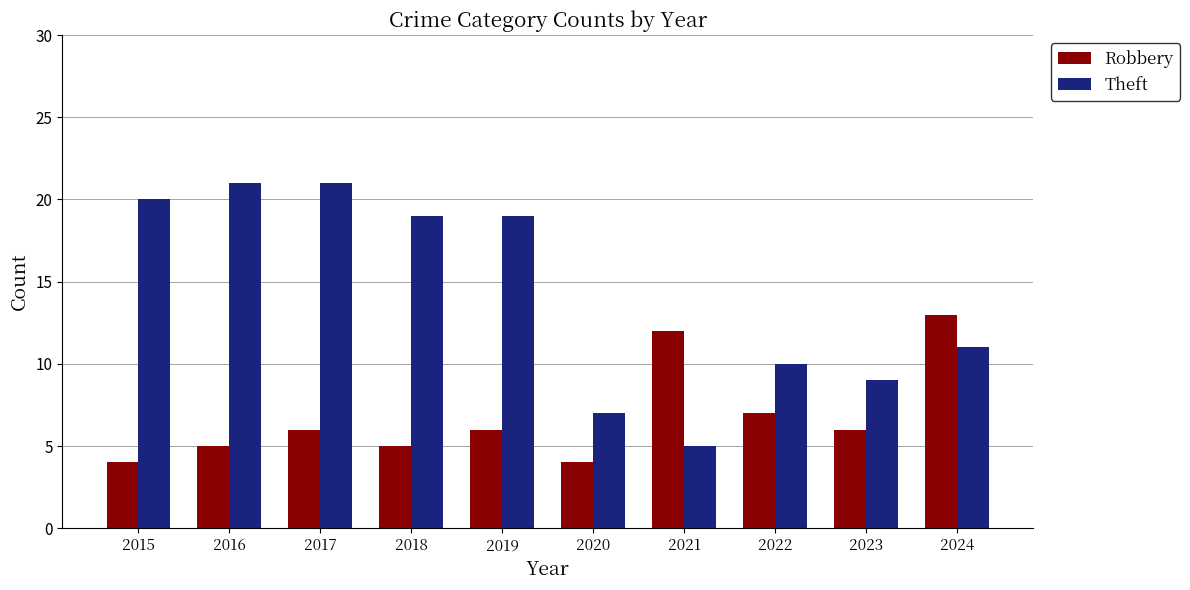

Reading left to right, what are all the values shown in this chart?

Robbery: 2015=4	2016=5	2017=6	2018=5	2019=6	2020=4	2021=12	2022=7	2023=6	2024=13
Theft: 2015=20	2016=21	2017=21	2018=19	2019=19	2020=7	2021=5	2022=10	2023=9	2024=11